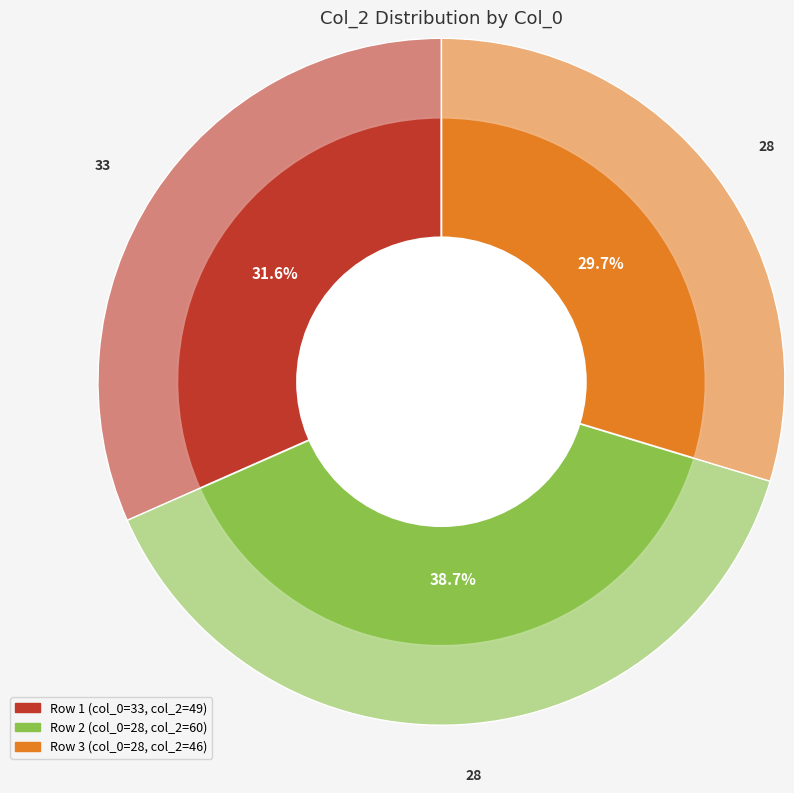

To the nearest percent, what is the average slice percentage?

33%